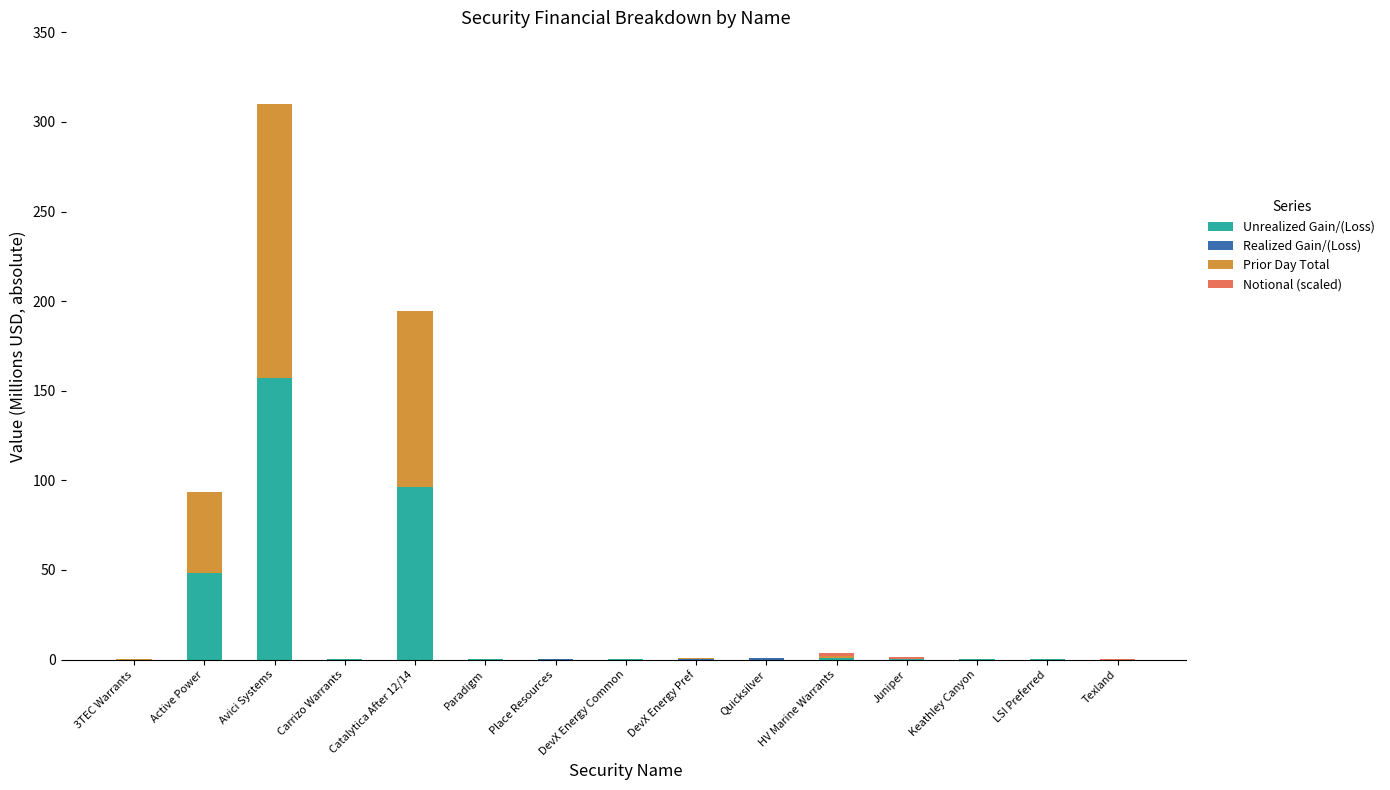

How many data points in Unrealized Gain/(Loss) are above 0?

12